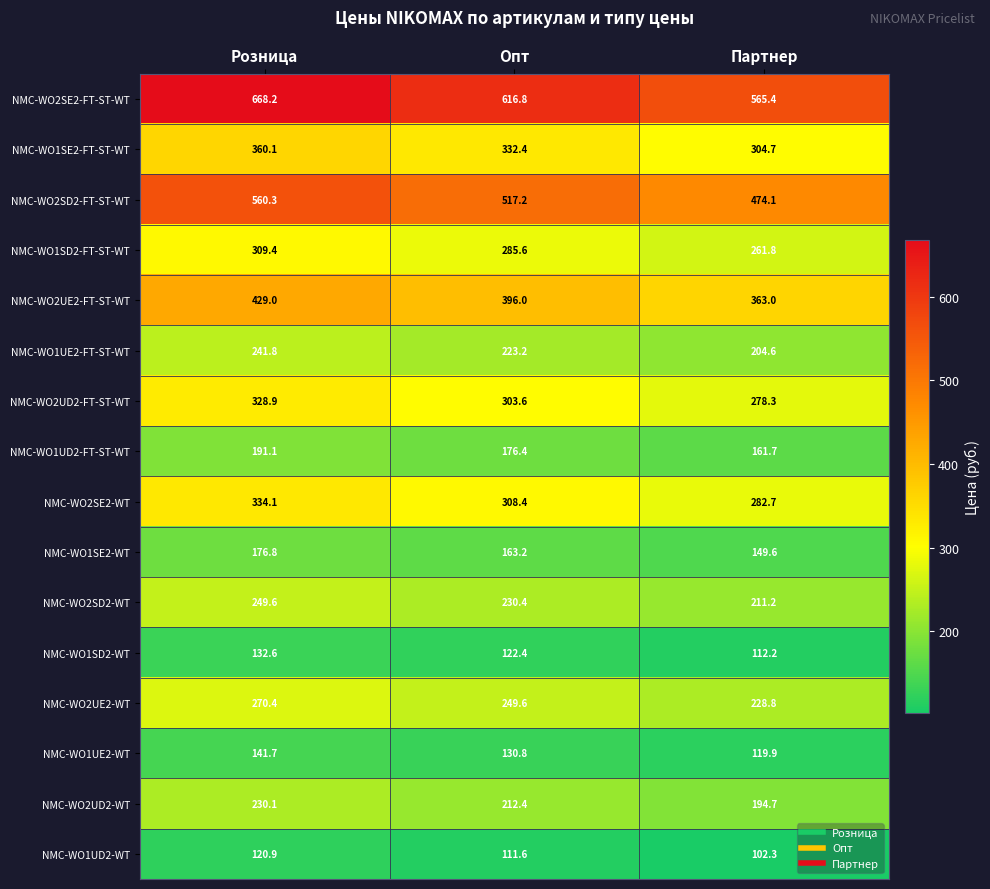

What is the approximate value of NMC-WO2UE2-FT-ST-WT at Розница?

429.0